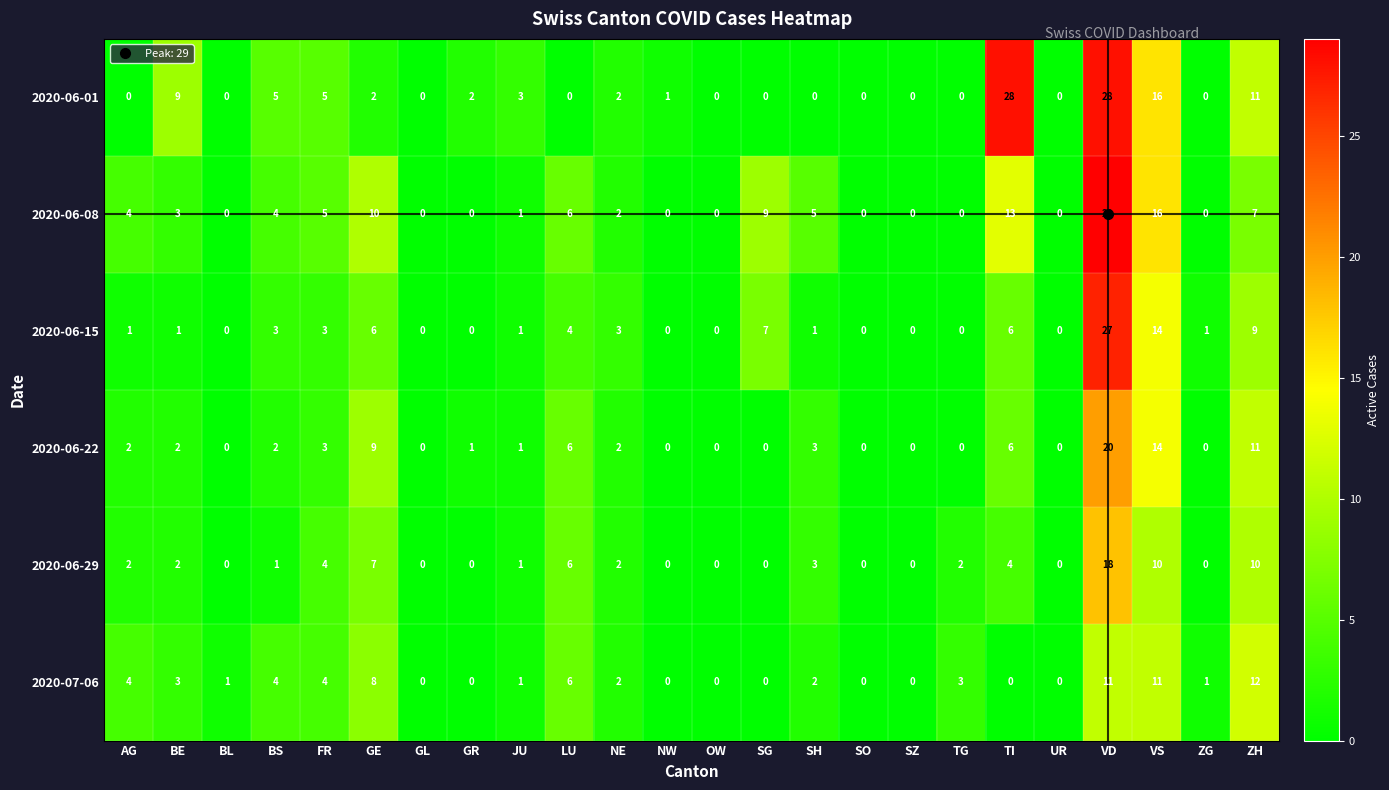

How many positive values does the 2020-06-08 series have?

14